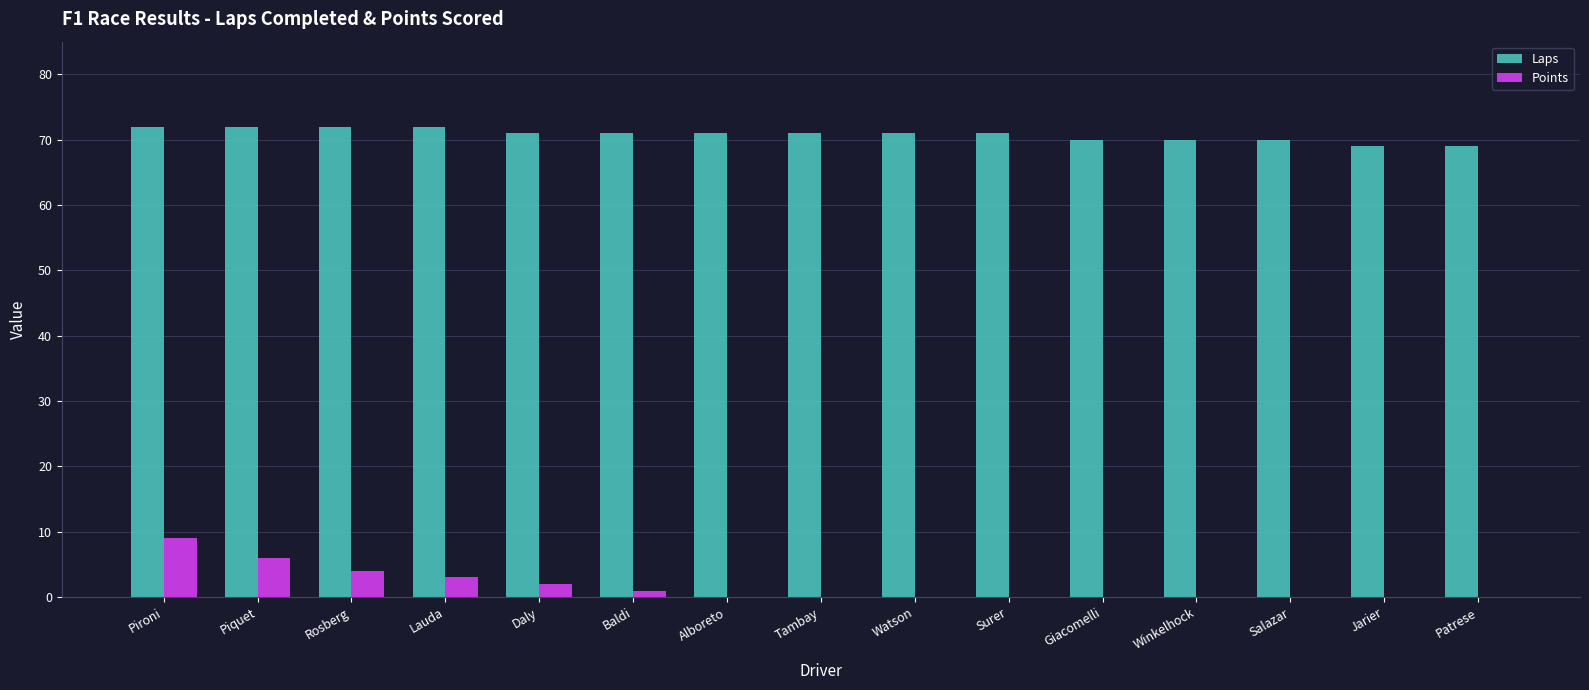

How many groups of bars are there?

15